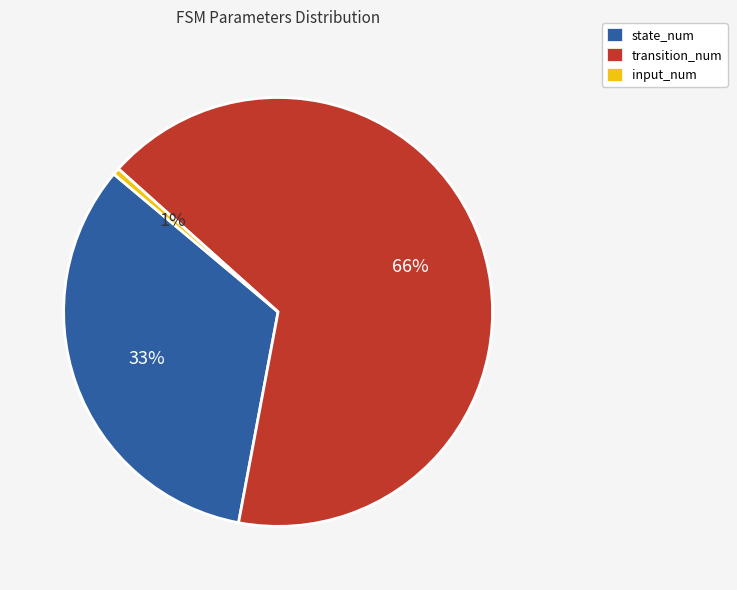

Which slice represents more than half of the pie?

transition_num